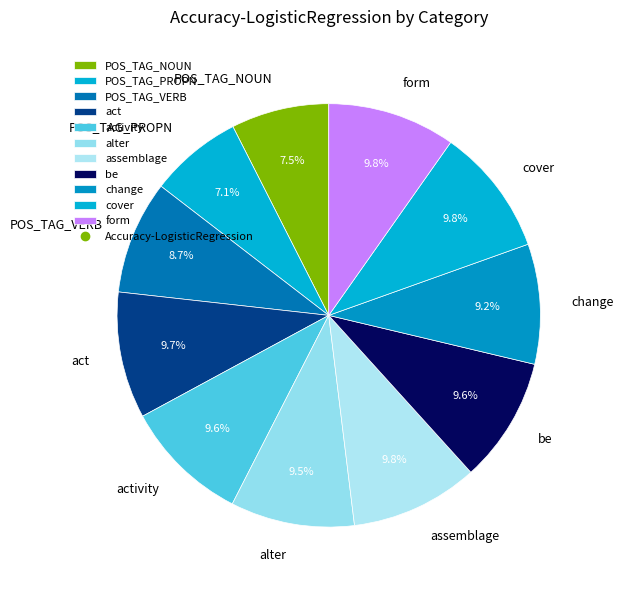

Is it true that act is 10% of the pie?

True